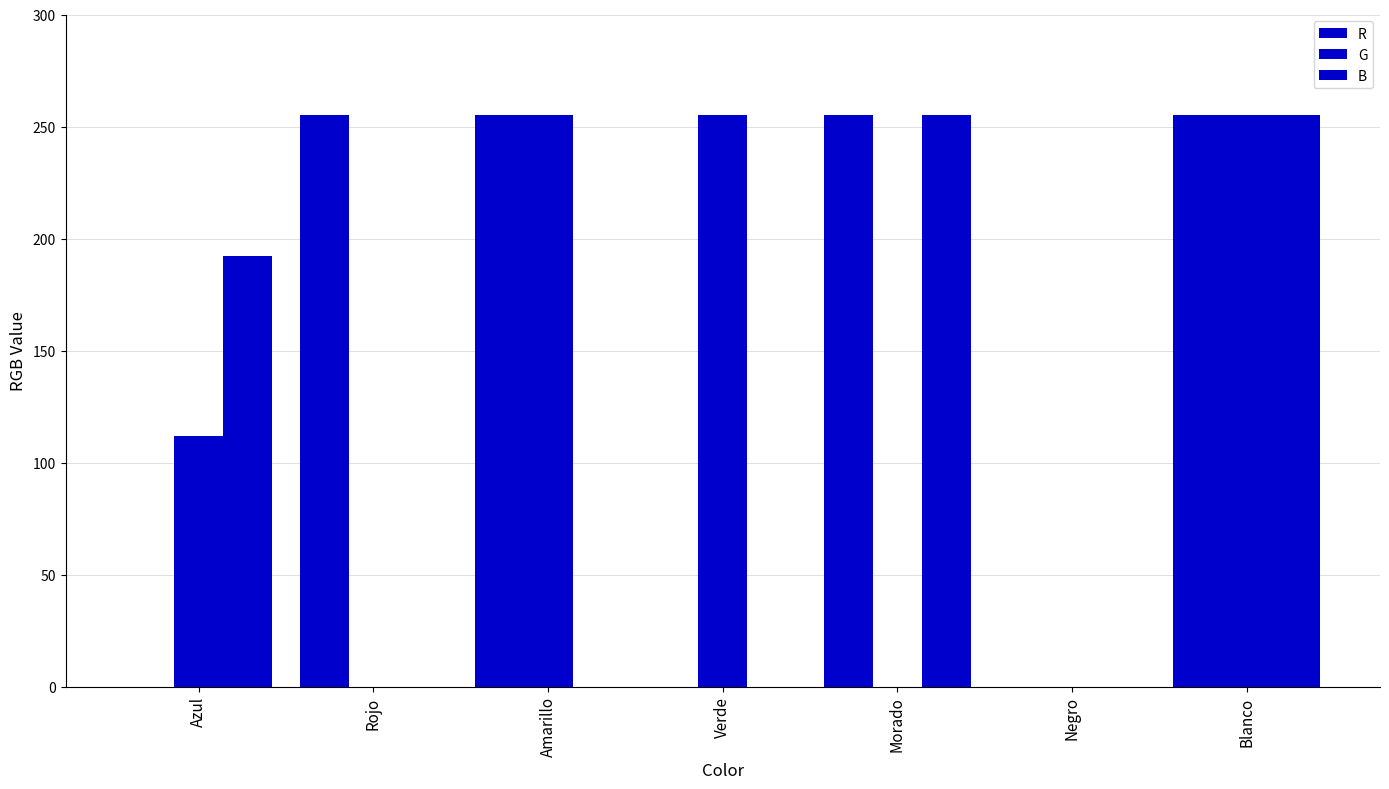

How many data points does each series have?

7